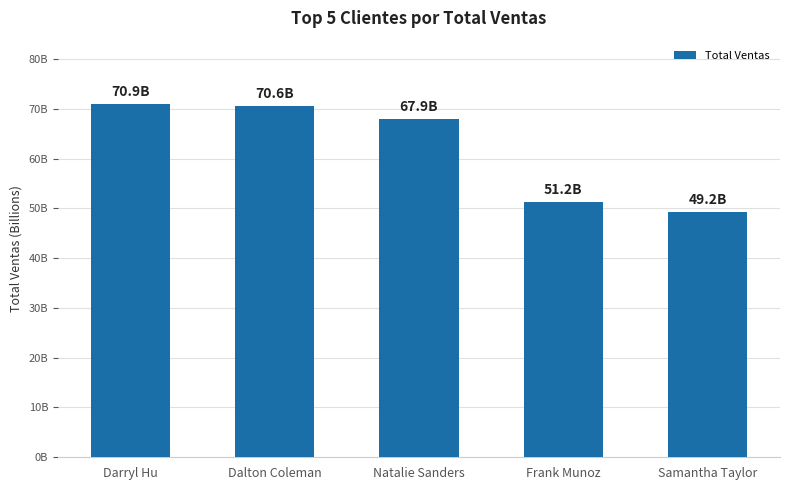

True or false: the data shows 70901002033.4 at Darryl Hu.

True